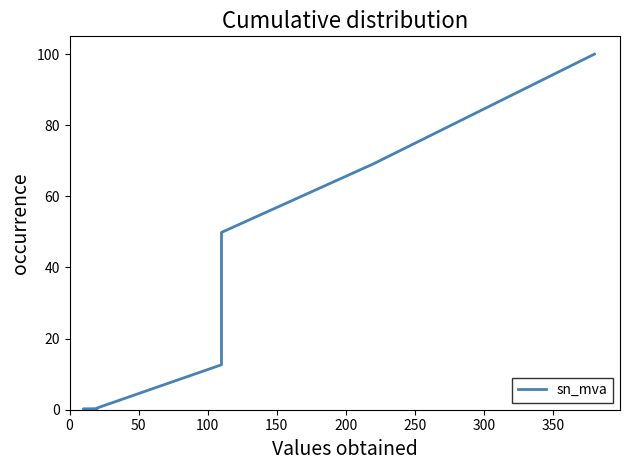

How many values are below 20?

7